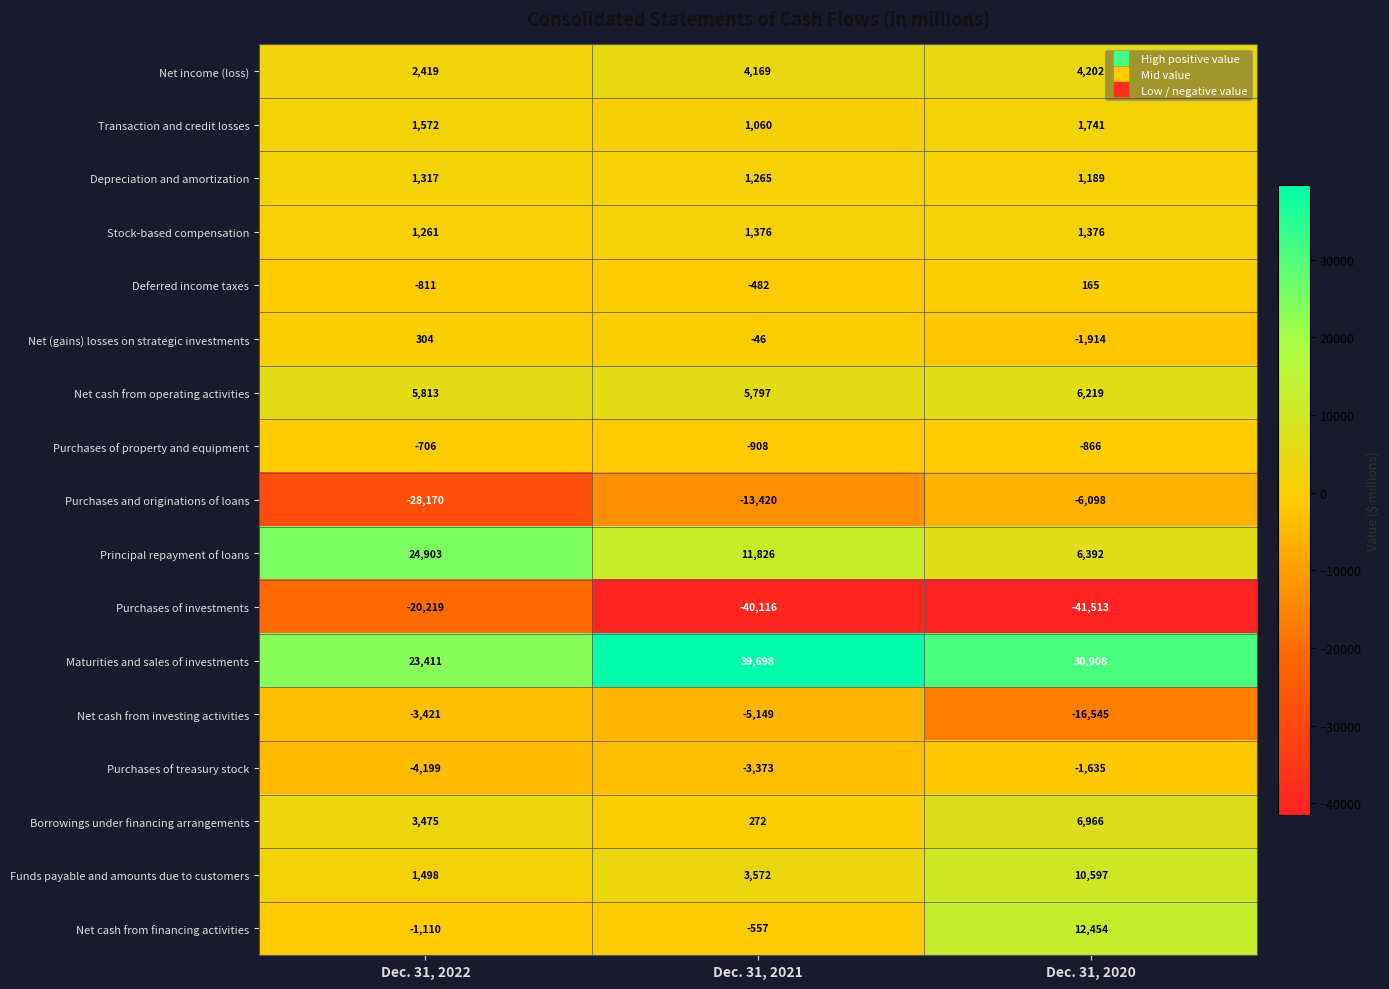

What is the sum of the Net cash from operating activities values at Dec. 31, 2020 and Dec. 31, 2021?

12016